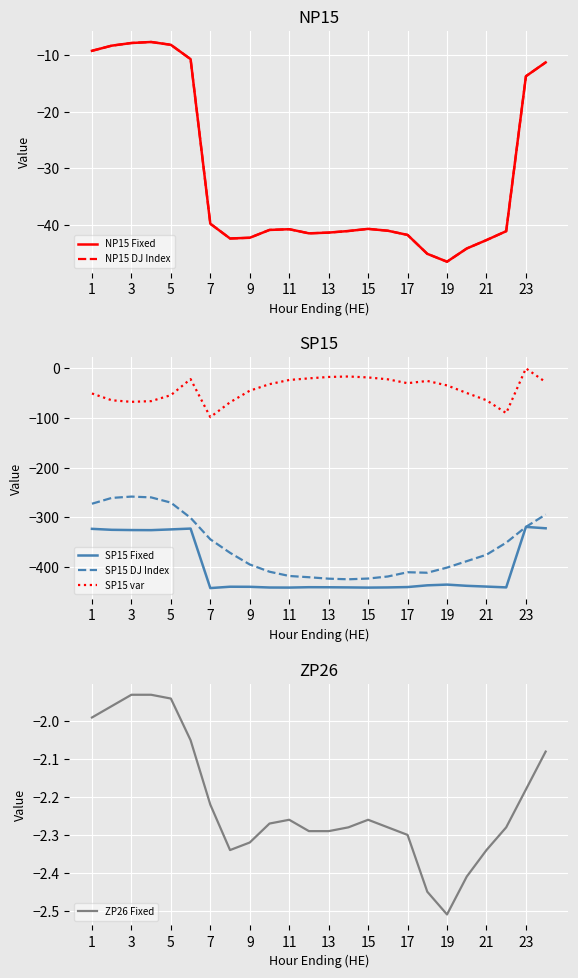

How many values in the SP15 Fixed series are below -439?

13